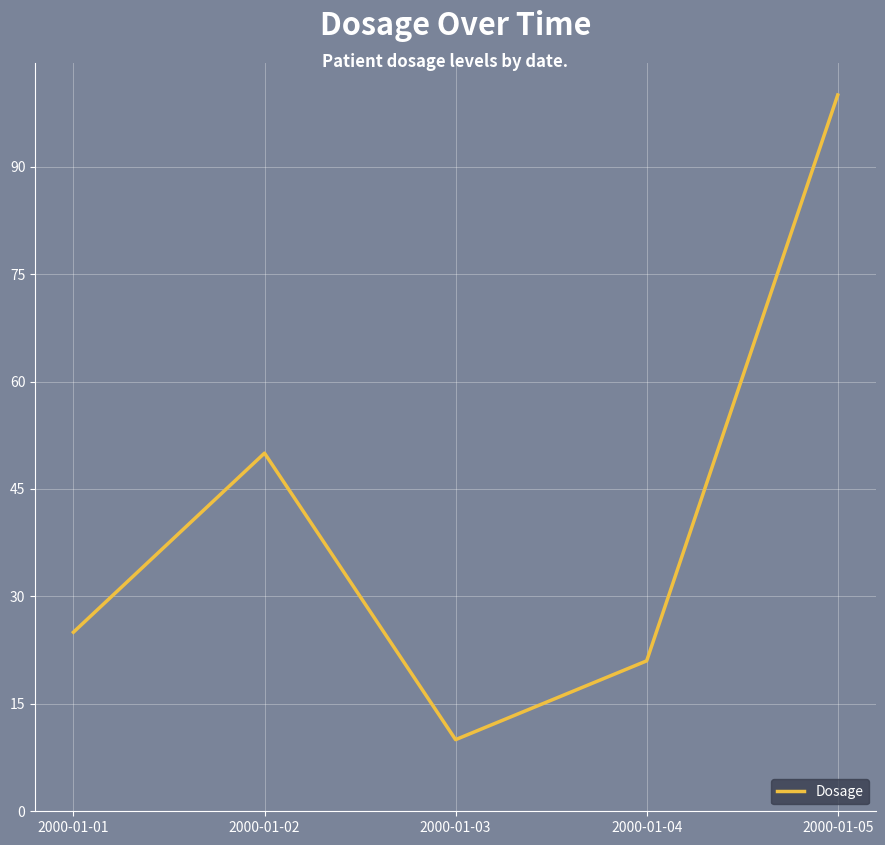

How many values are below 25?

2